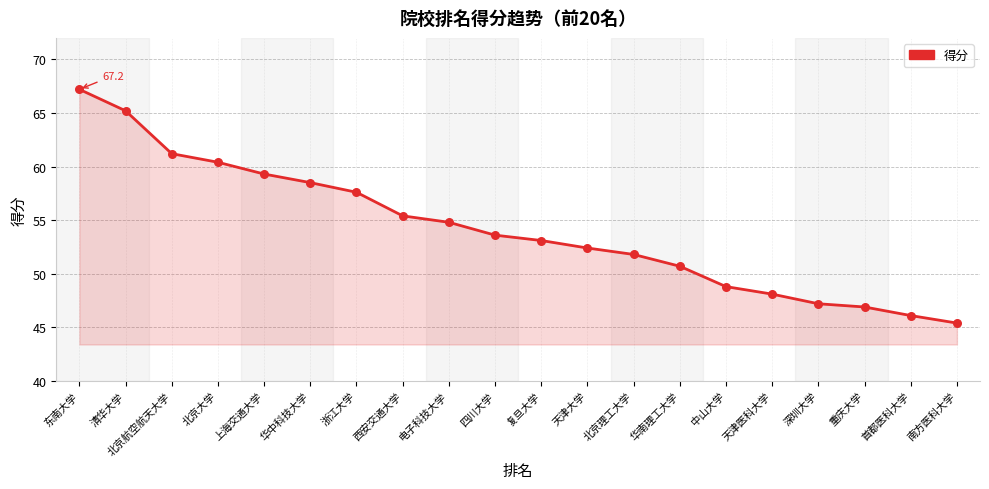

What is the change in value from 东南大学 to 北京航空航天大学?

-6.0